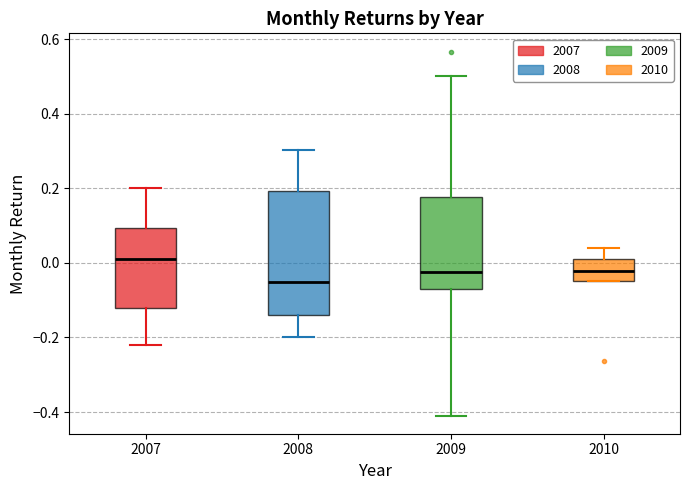

Which box is the tallest, from its lower edge to its upper edge?

2008